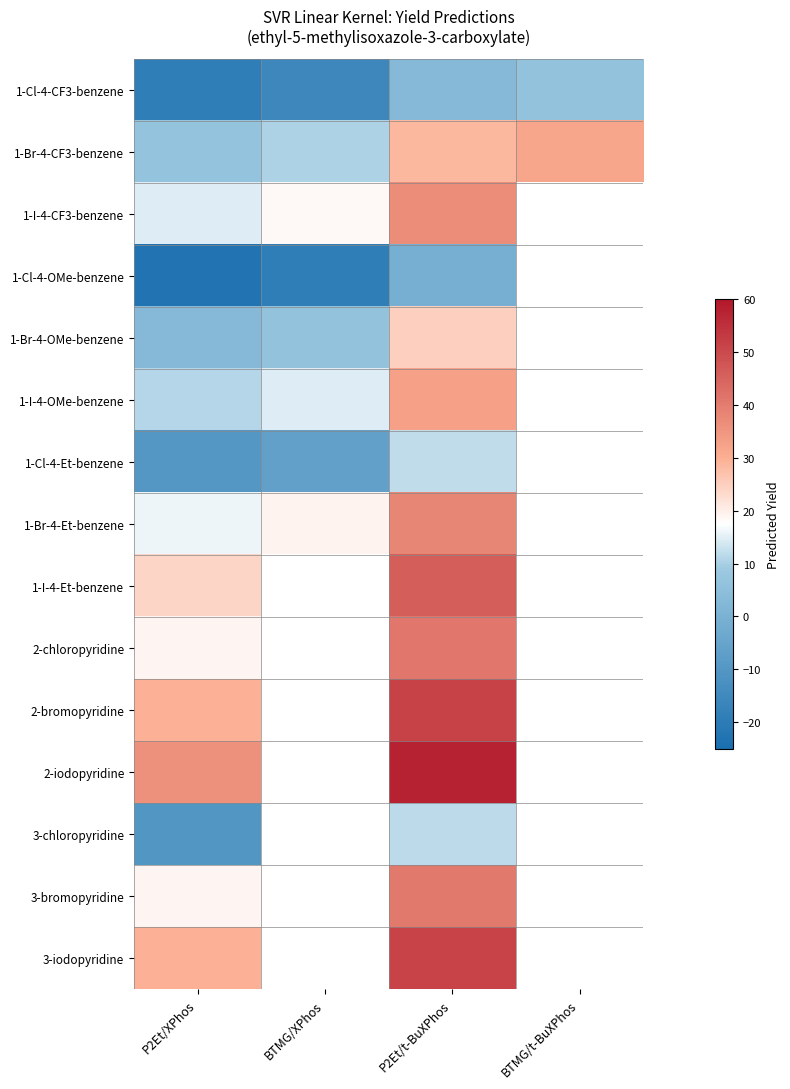

What is the sum of the 1-Cl-4-CF3-benzene values at P2Et/XPhos and BTMG/t-BuXPhos?

-12.8